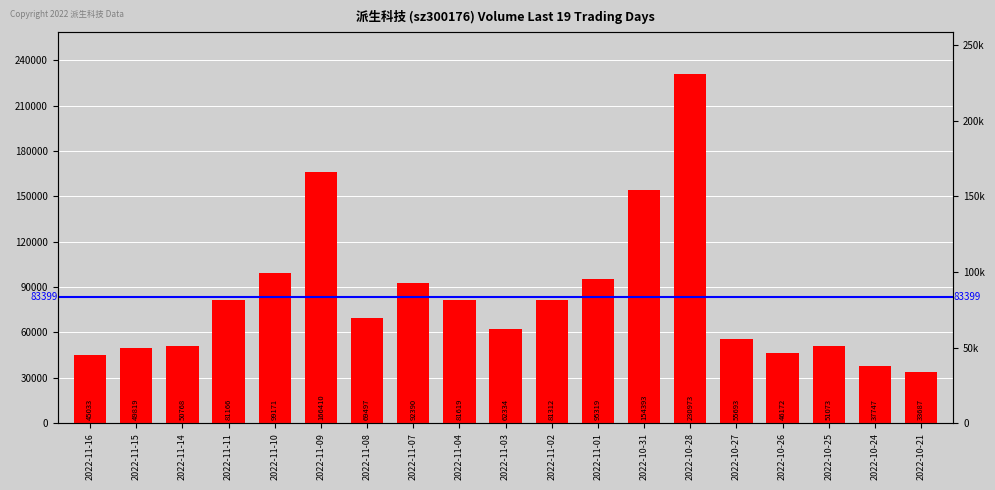

Does the chart contain any negative values?

No